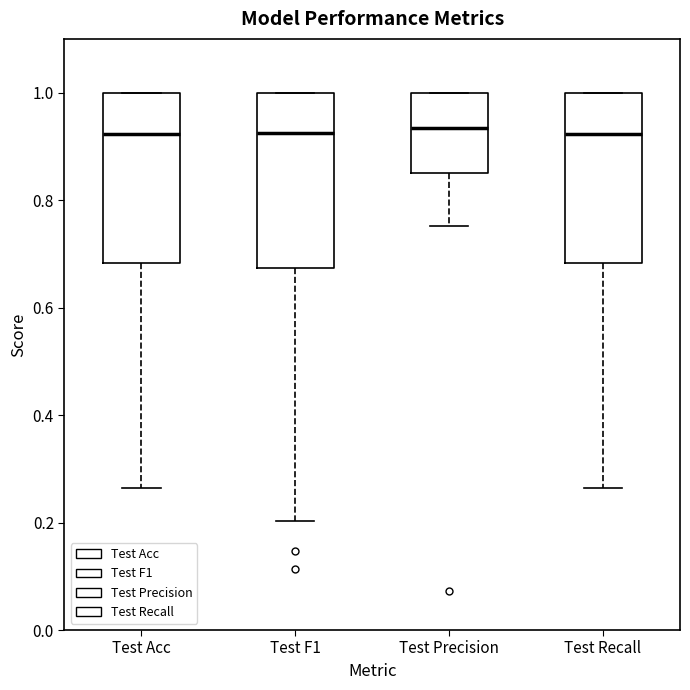

Reading left to right, read every box against the y-axis: the position of its median line, the range the box covers, and the ends of its whiskers. The values are not printed on the chart, so give them approximately, as read against the axis.

Test Acc: median 0.92, box 0.68 to 1.00, whiskers 0.26 to 1.00
Test F1: median 0.92, box 0.68 to 1.00, whiskers 0.20 to 1.00
Test Precision: median 0.94, box 0.86 to 1.00, whiskers 0.76 to 1.00
Test Recall: median 0.92, box 0.68 to 1.00, whiskers 0.26 to 1.00